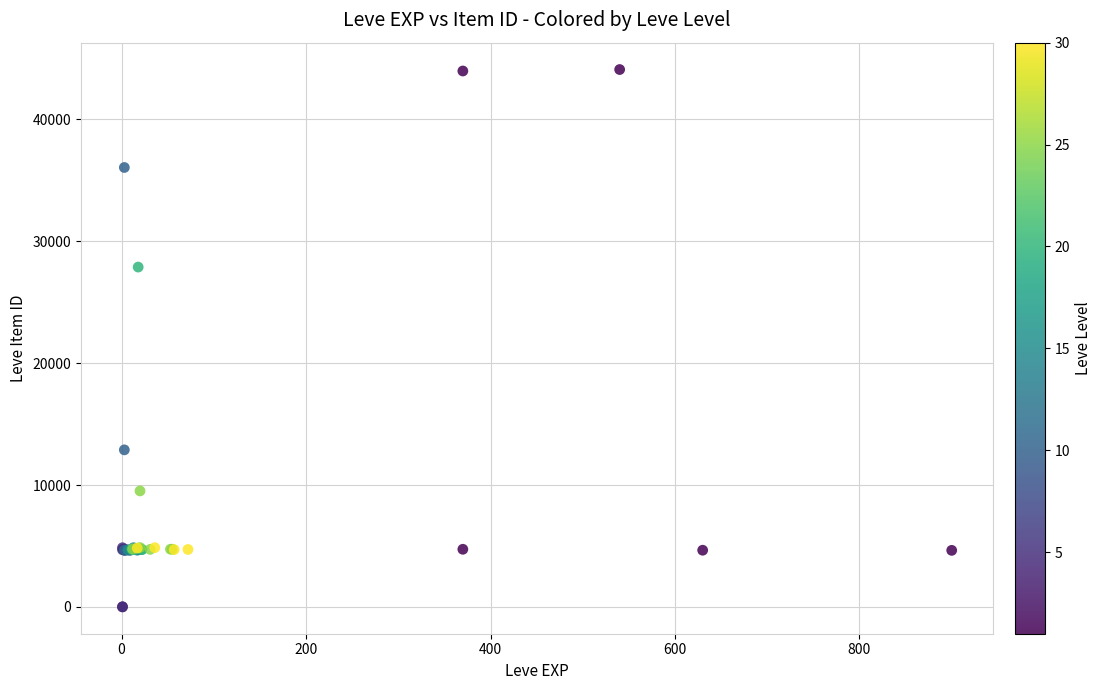

What Y value in the scatter plot is closest to 22048?

27884